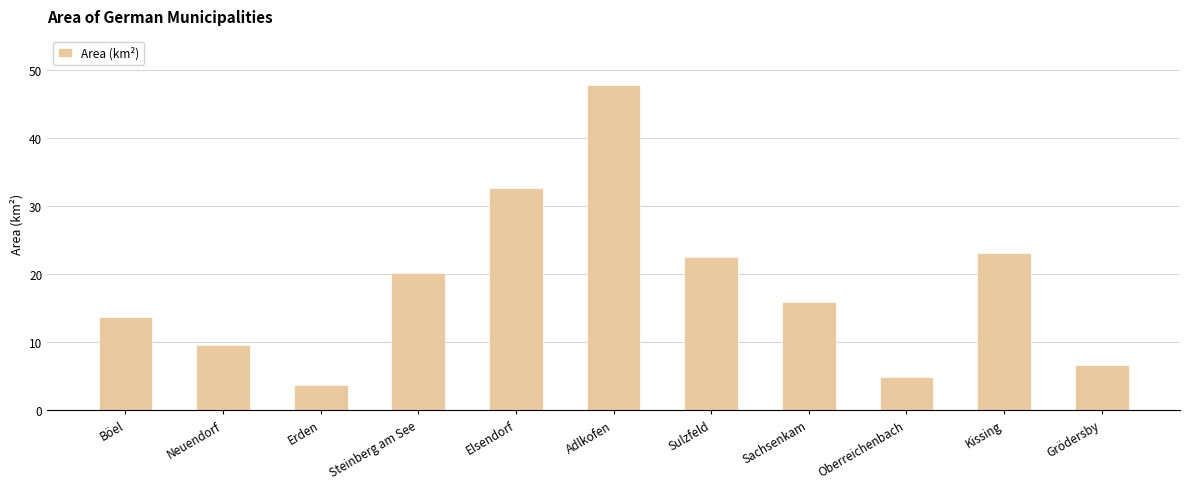

What is the approximate value at Sachsenkam?

15.9